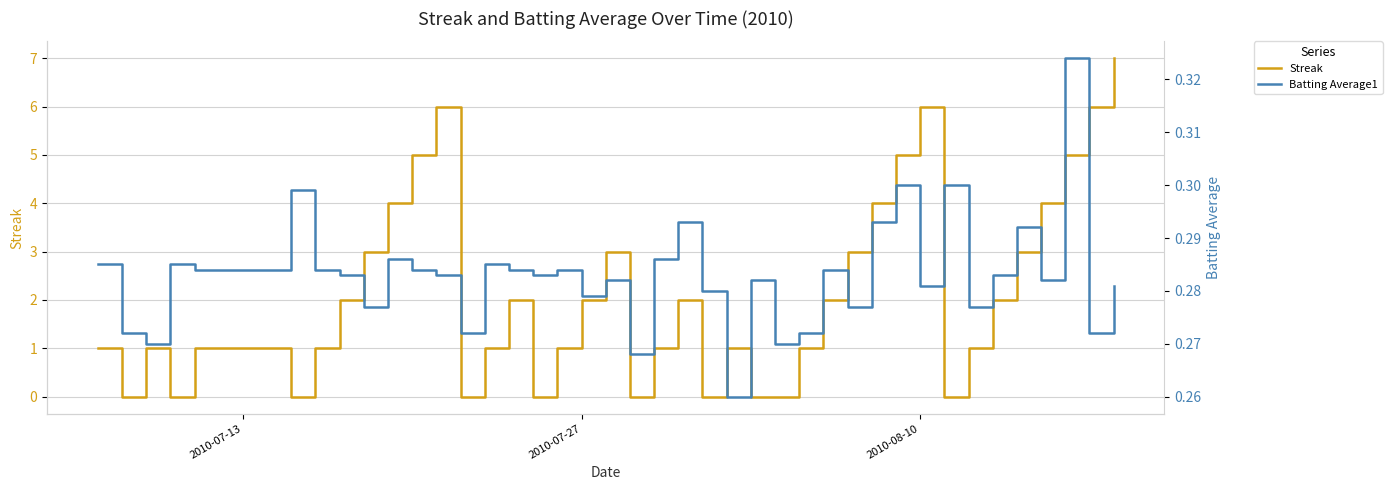

What is the highest value of the Streak series?

7